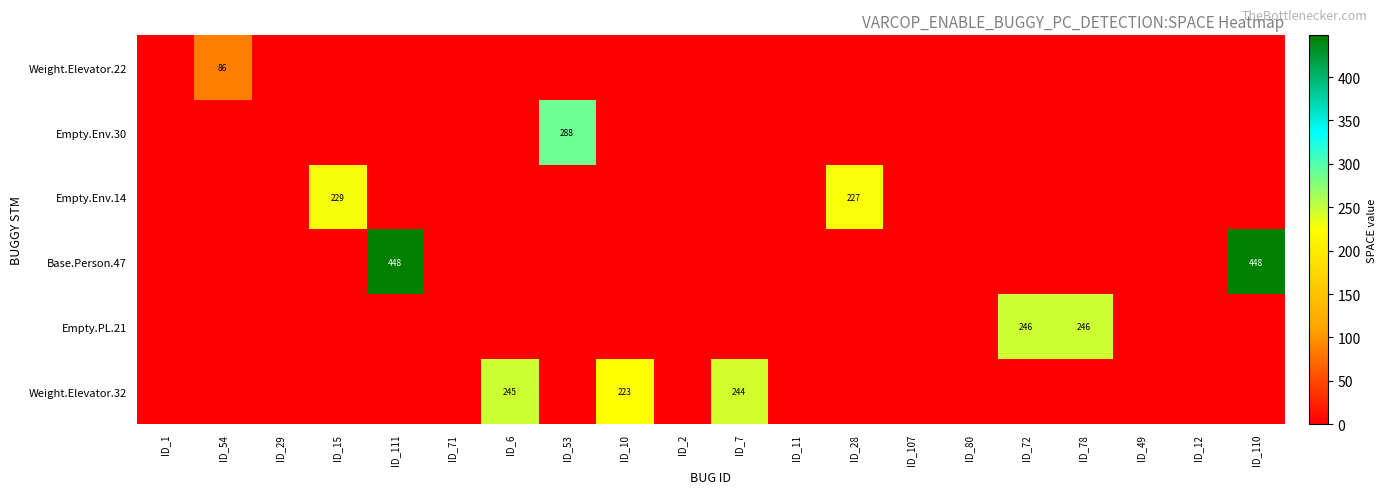

What is the highest value of the Weight.Elevator.22 series?

86